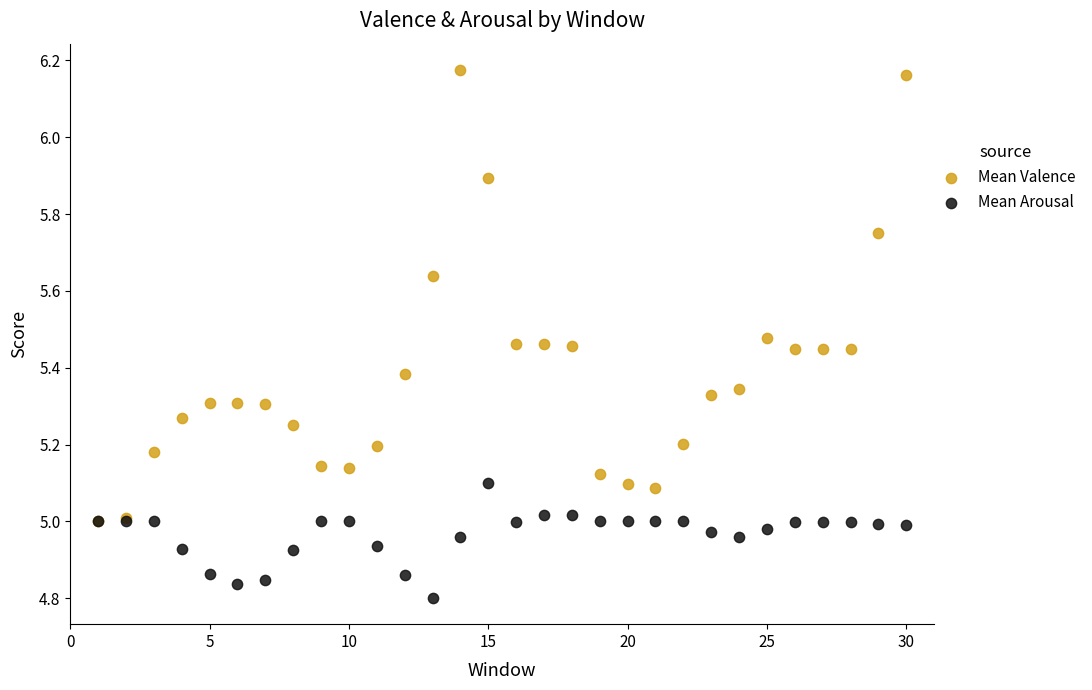

What are all the series names shown in the legend?

Mean Valence, Mean Arousal